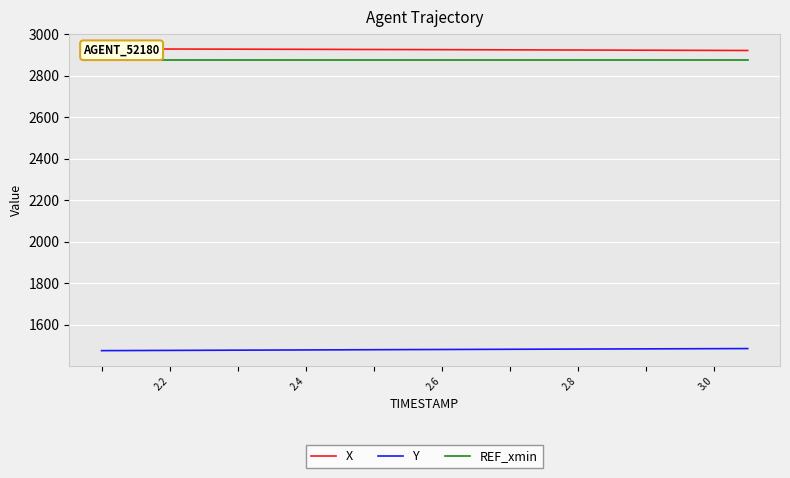

True or false: Y and REF_xmin cross at least once.

False